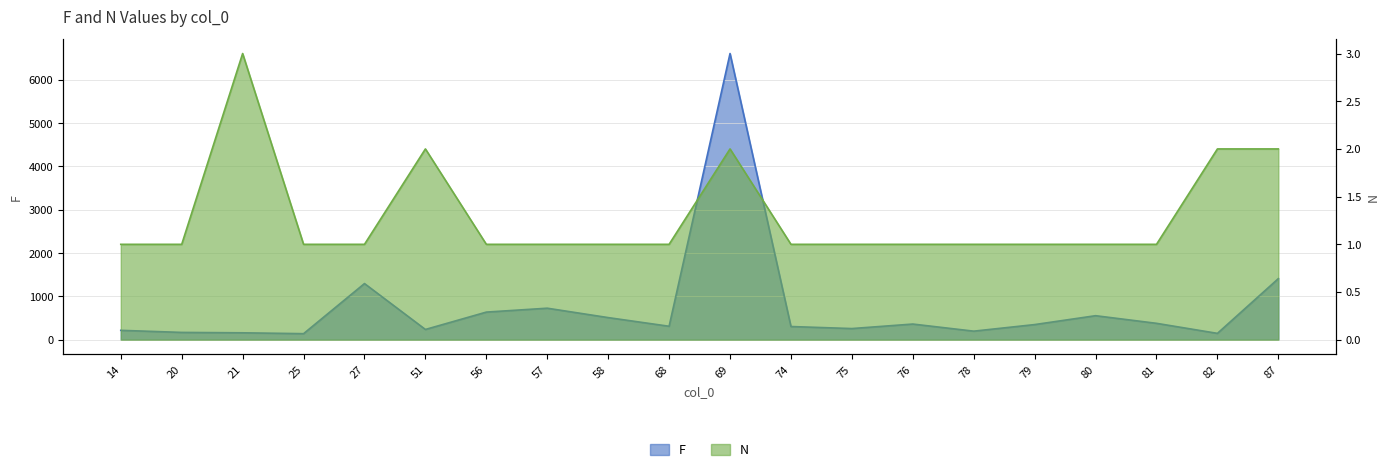

True or false: F has more than 2 points higher than both neighbors.

True